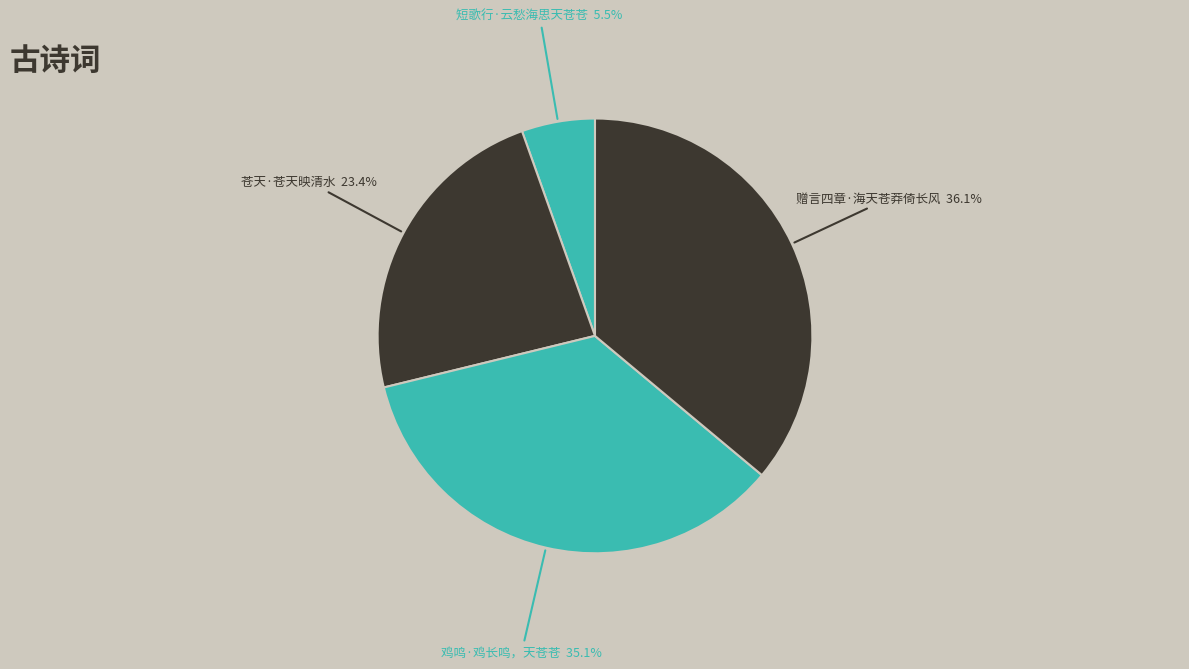

Is it true that 赠言四章·海天苍莽倚长风 is 36% of the pie?

True